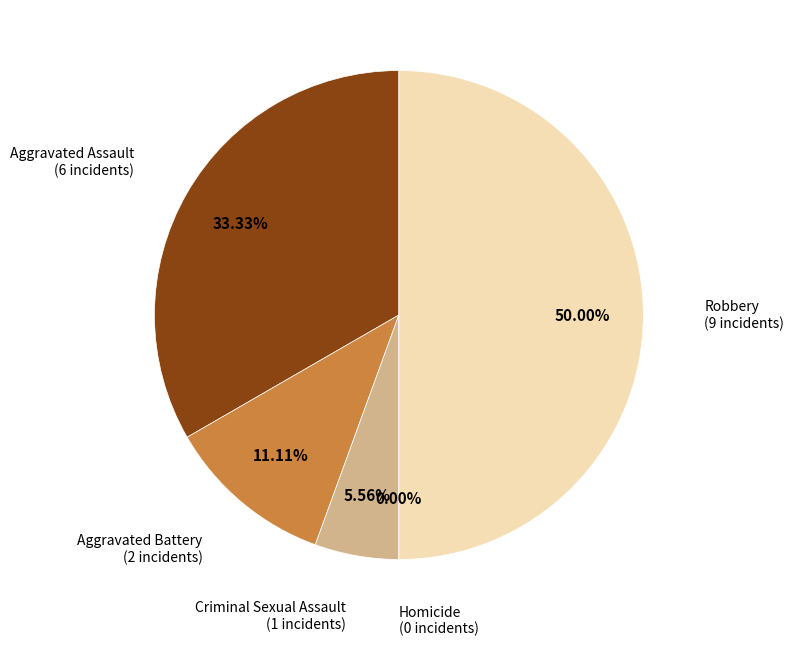

Is the sum of Aggravated Assault and Homicide greater than half?

No